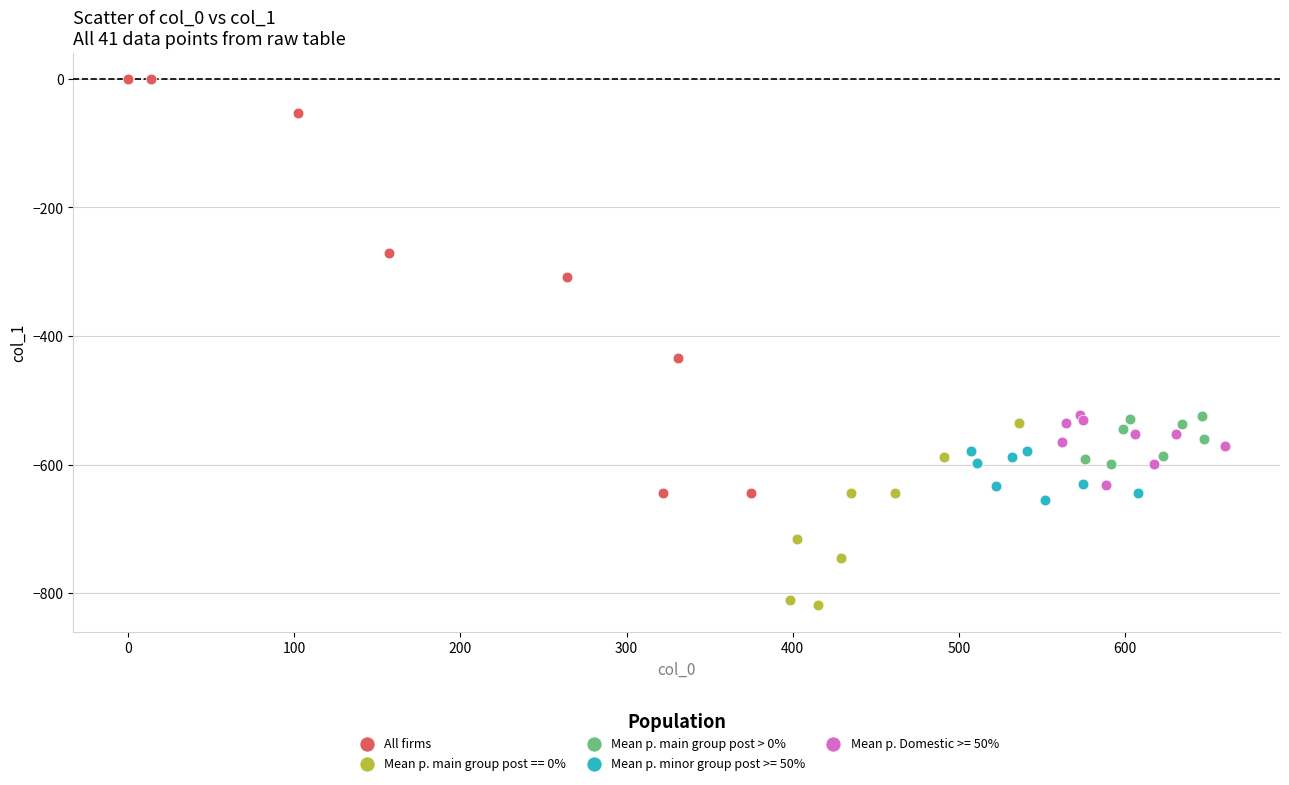

Which series reaches the maximum Y coordinate?

All firms